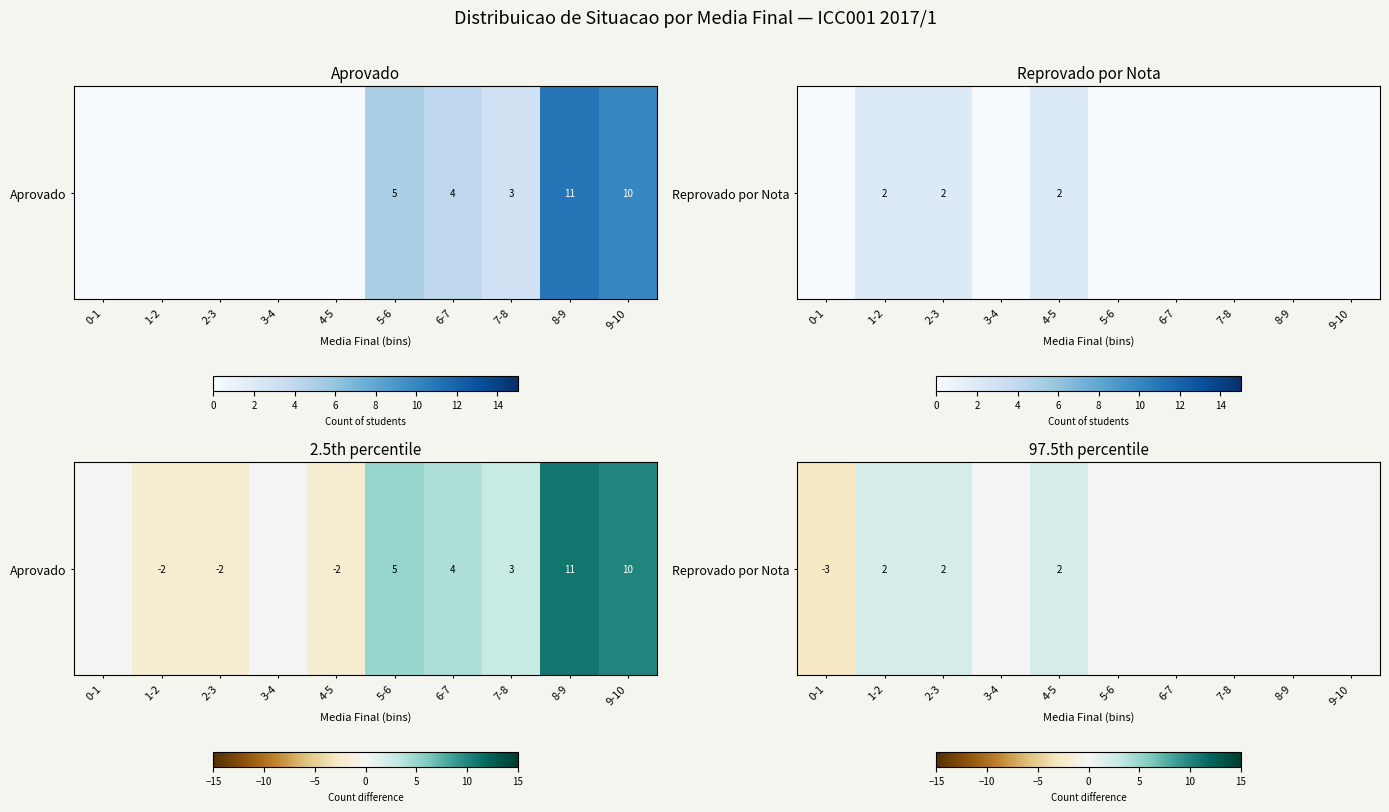

Reading left to right, extract all data points from this chart.

-3	2	2	0	2	0	0	0	0	0